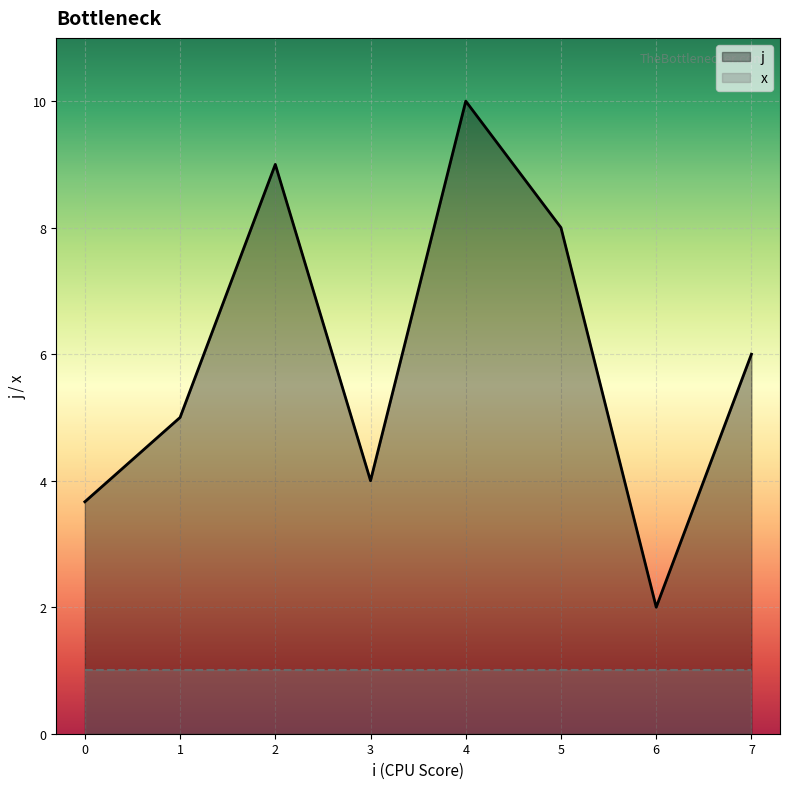

What are all the series names shown in the legend?

j, x